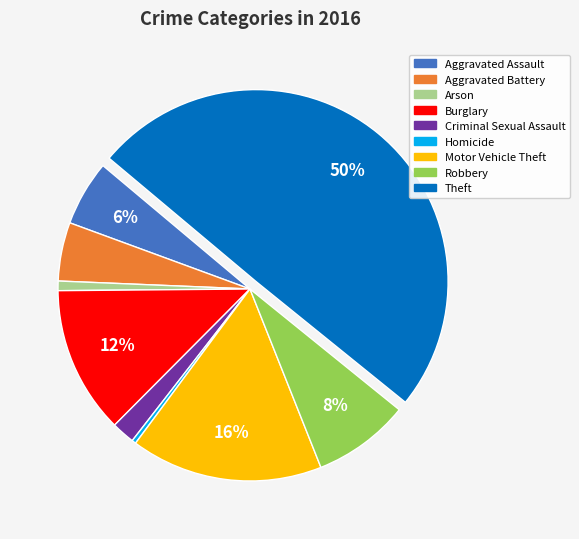

Do Motor Vehicle Theft and Robbery together represent more than half of the pie?

No